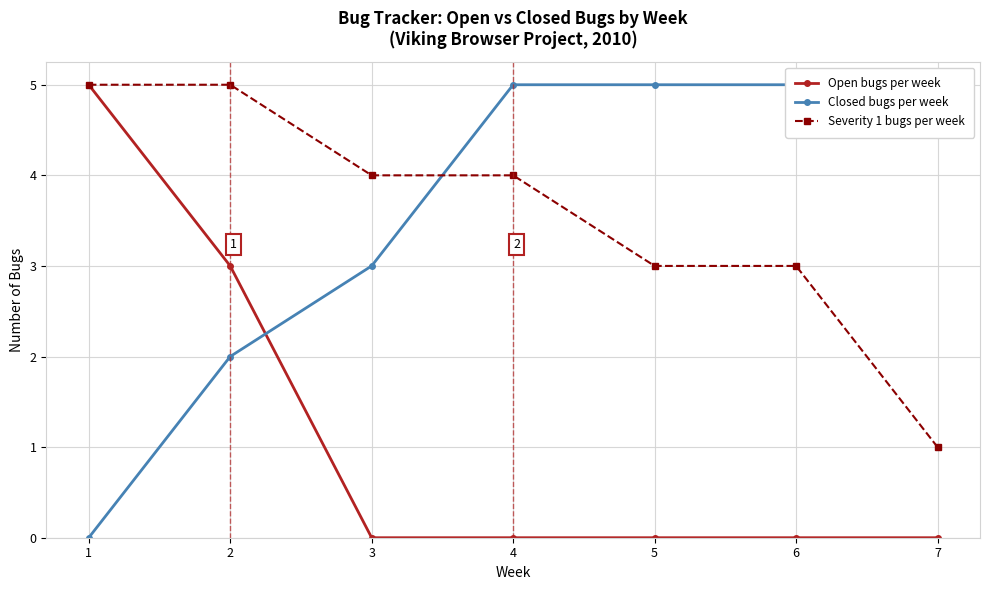

What is the sum of all Open bugs per week values?

8